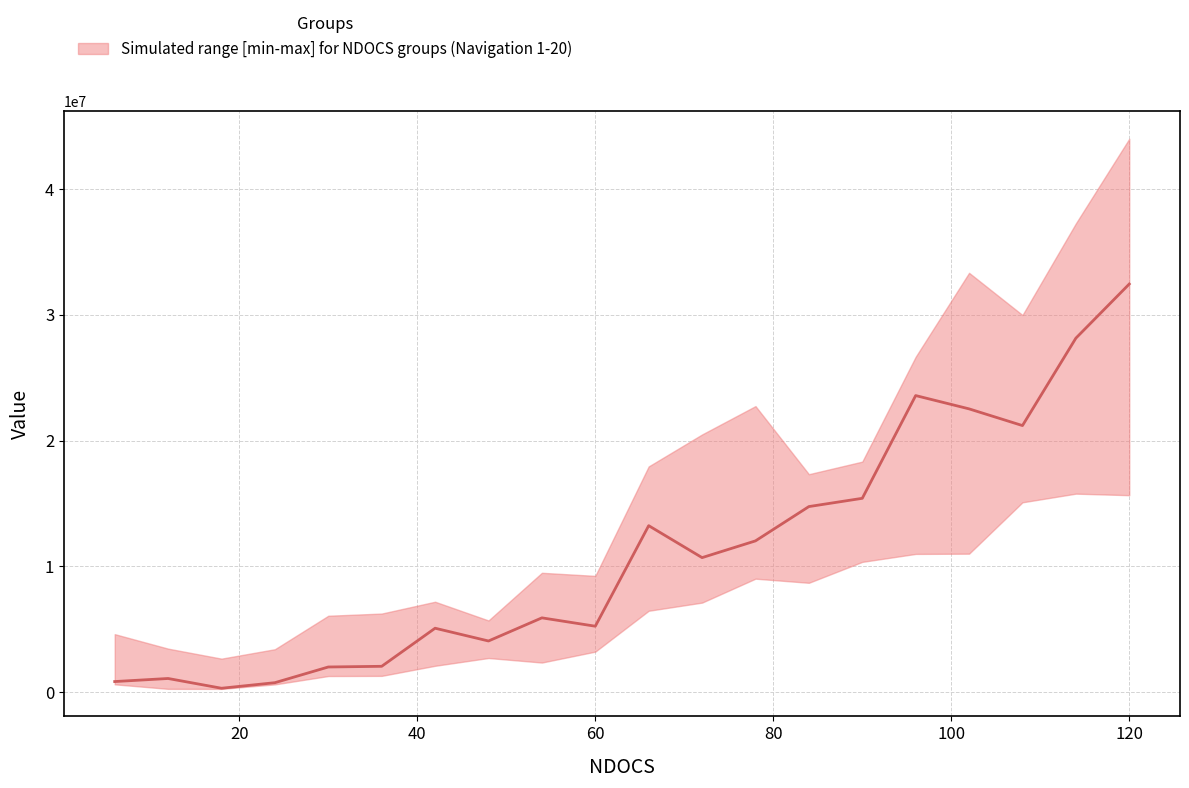

What is the maximum value for lower?

15785788